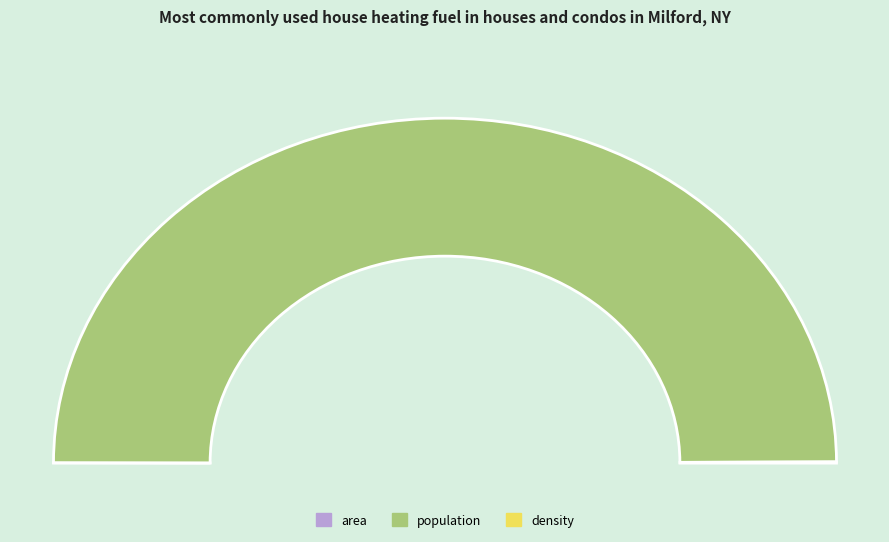

Is it true that area is 0% of the pie?

True